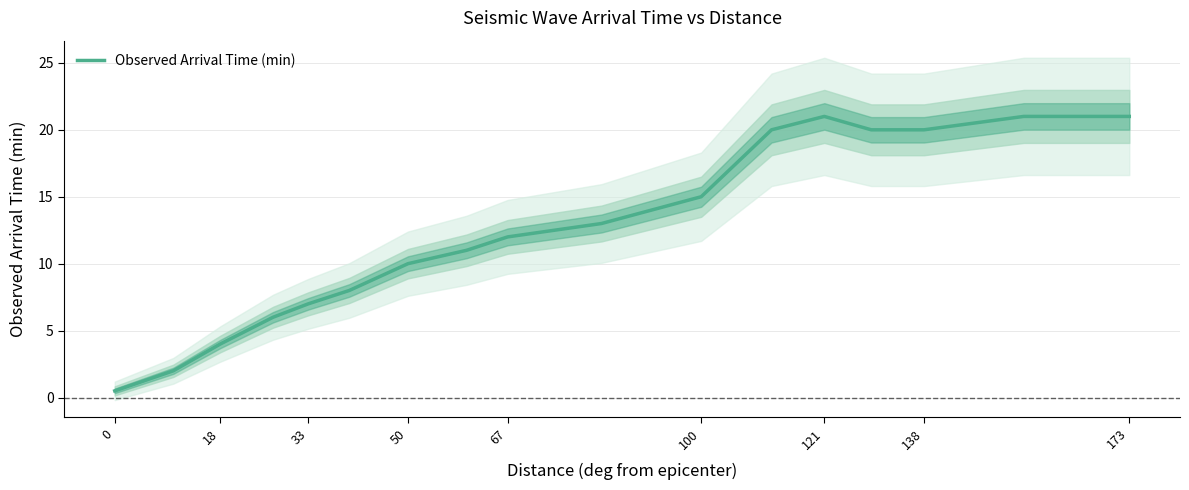

What is the value of the 17th point from the left?

21.0